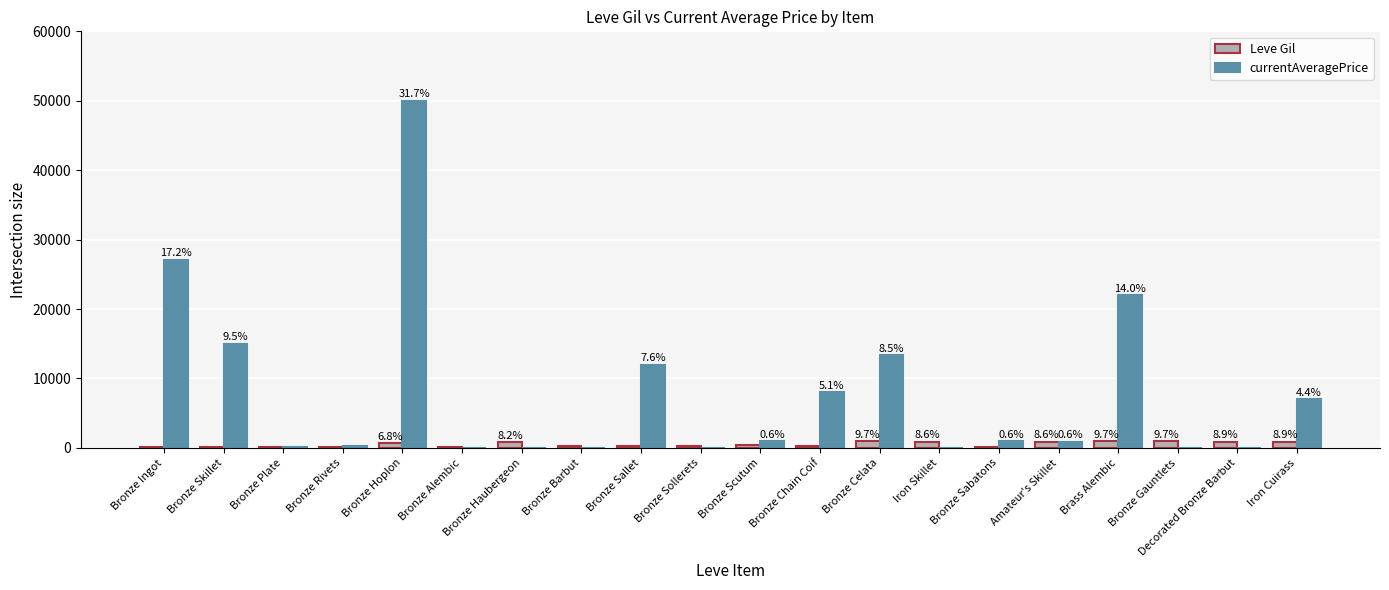

What is the sum of all currentAveragePrice values?

157664